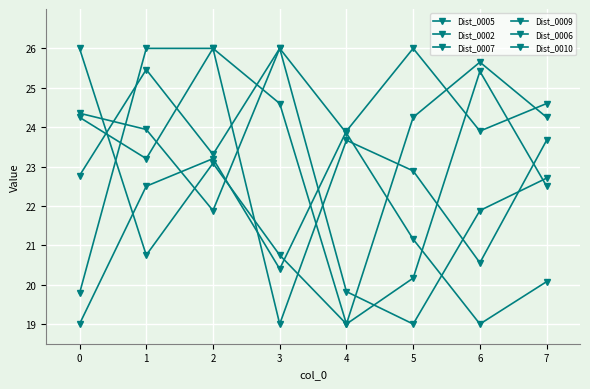

How many values in the Dist_0006 series are below 23?

4